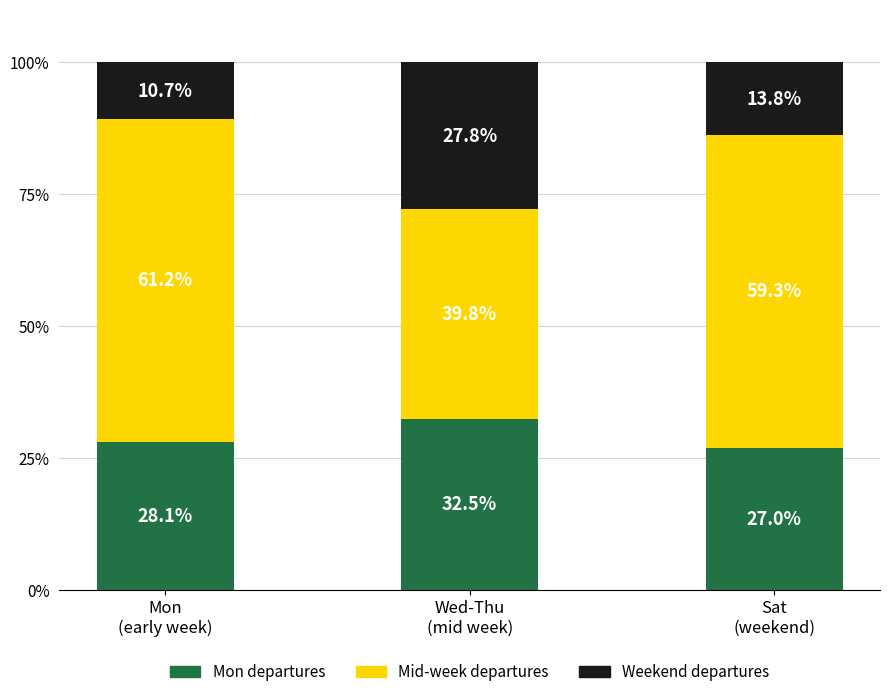

Rank the categories by Mon departures value from highest to lowest.

Wed-Thu
(mid week), Mon
(early week), Sat
(weekend)